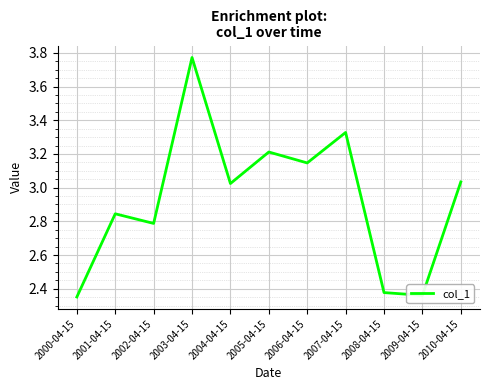

What is the change in value from 2004-04-15 to 2006-04-15?

+0.1